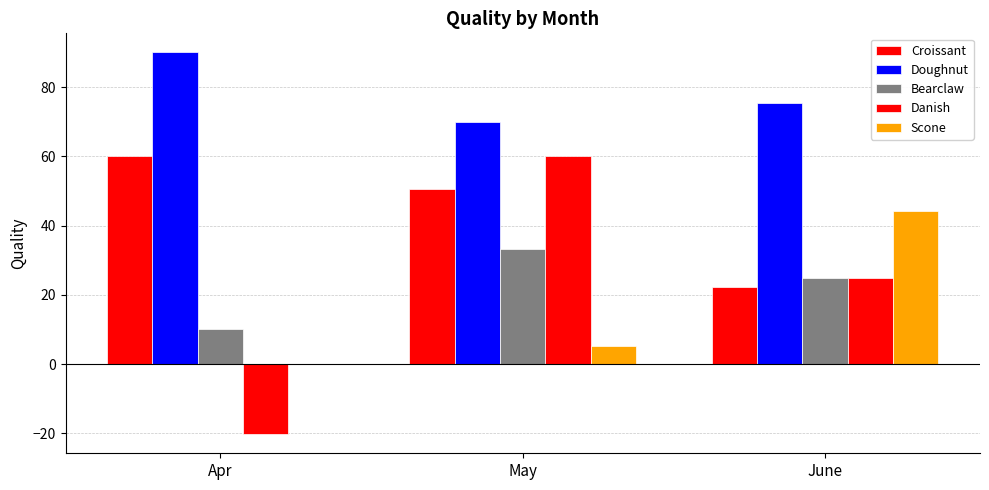

Is the value of Croissant at June greater than the value of Doughnut at May?

No